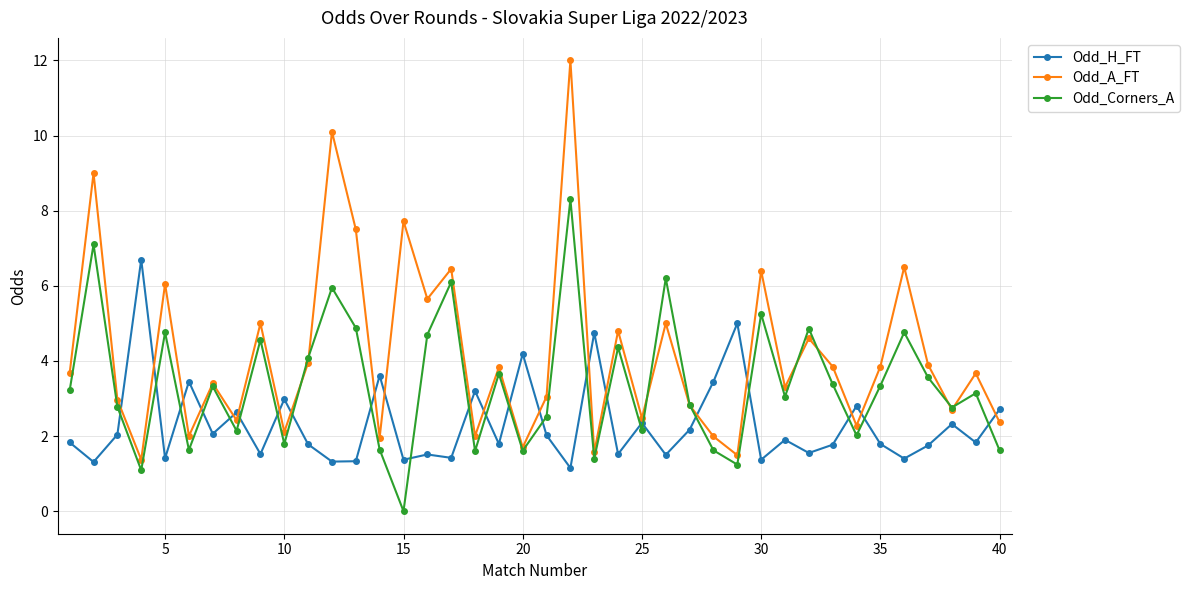

Which series has the largest range (max minus min)?

Odd_A_FT